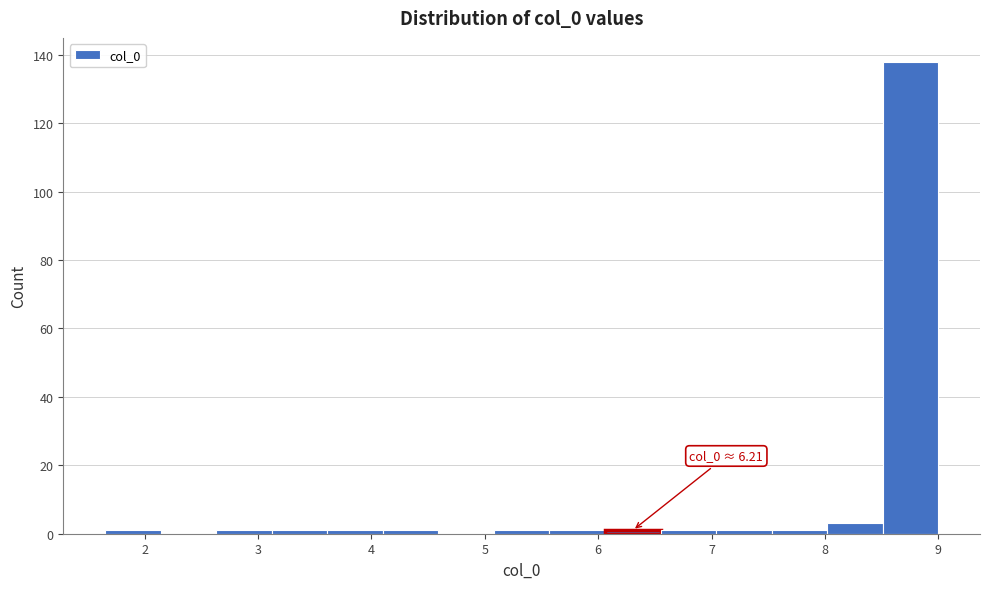

Over which range of the x-axis is the bar tallest?

8.51 to 9.00